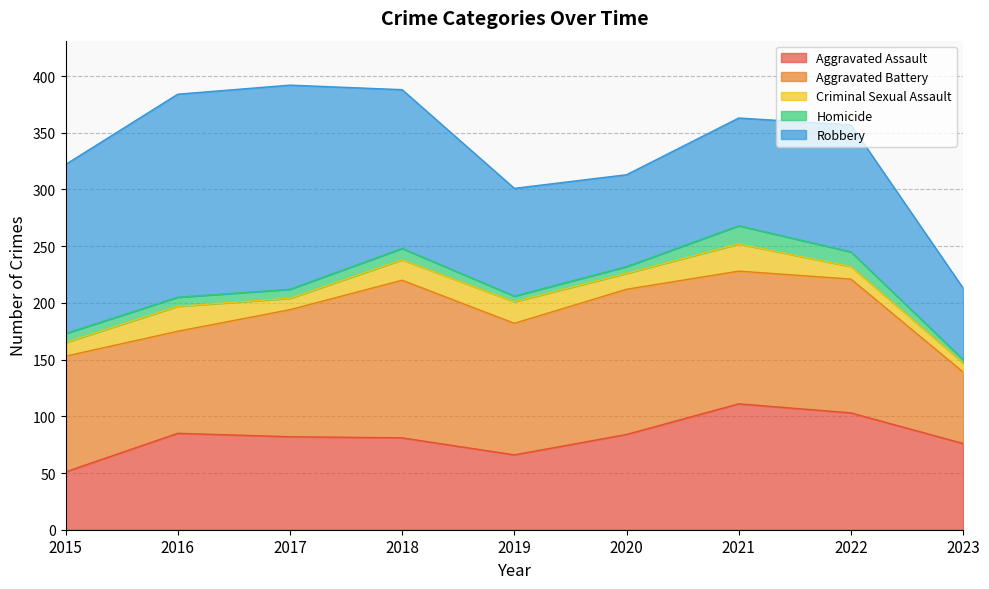

At which category does the chart reach its minimum across all series?

2023